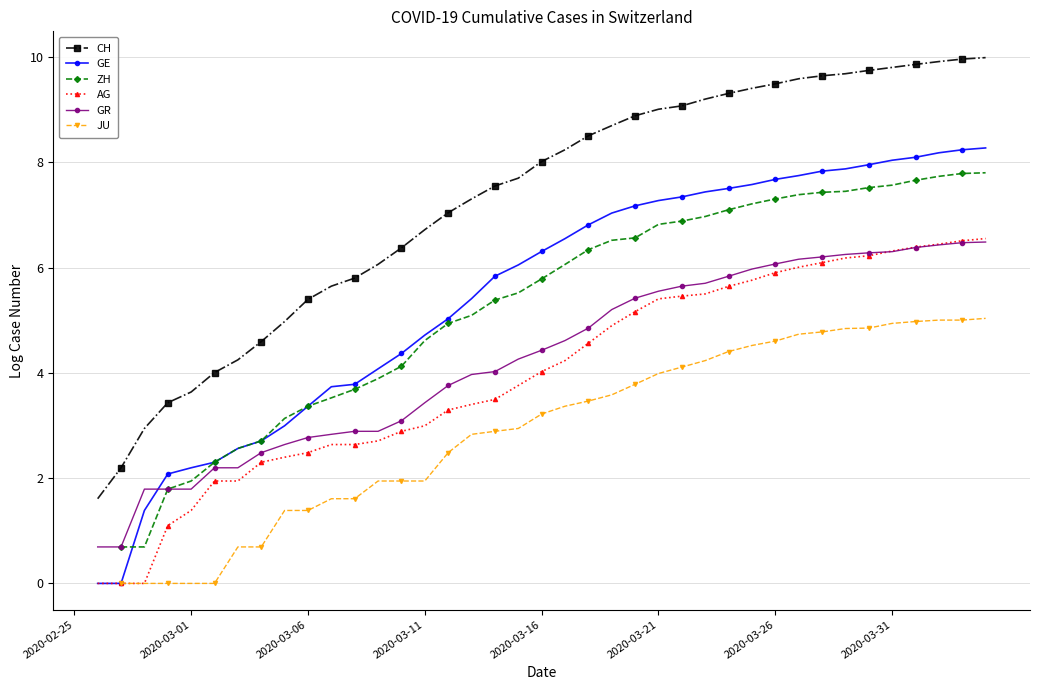

Rank the series at 2020-03-31 from lowest to highest value.

JU, GR, AG, ZH, GE, CH